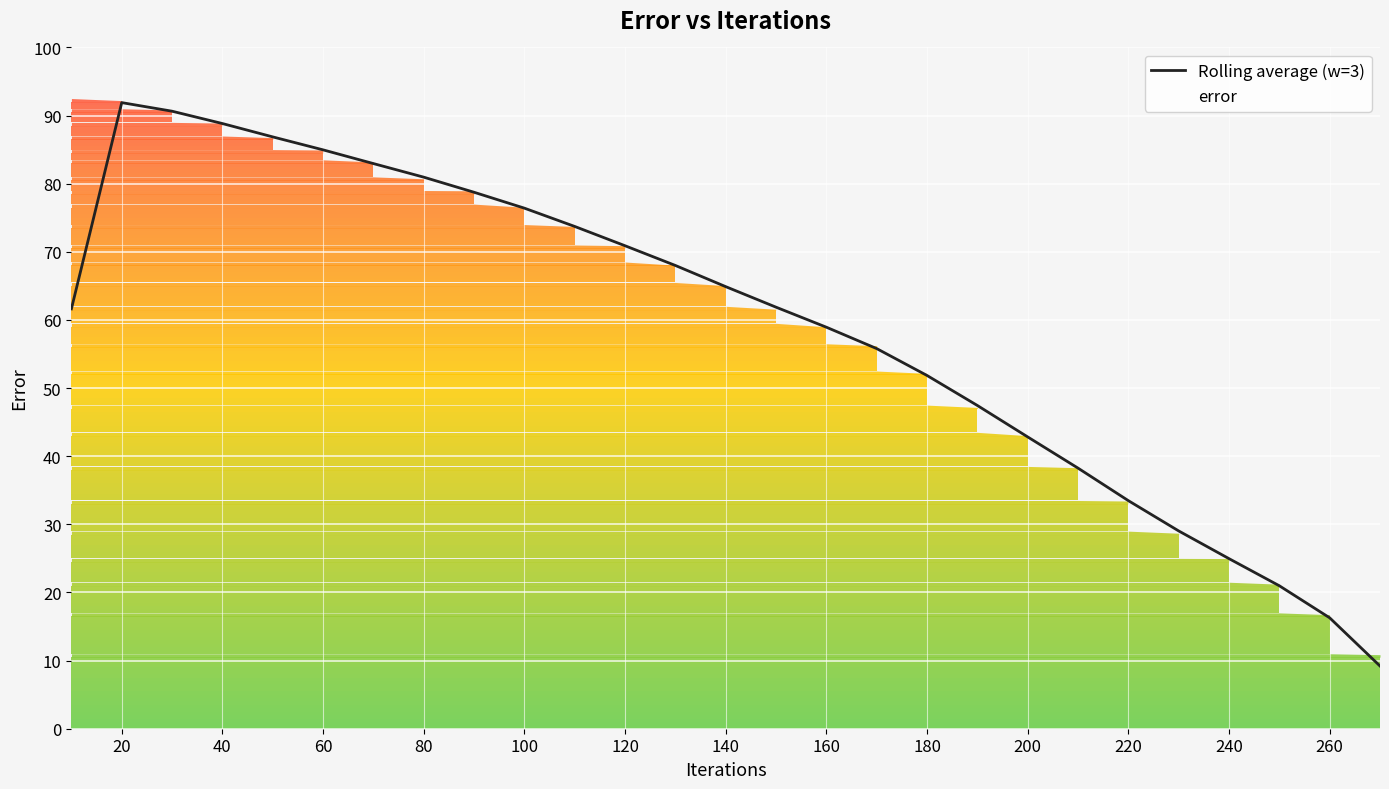

Which category has the highest value across all series?

20